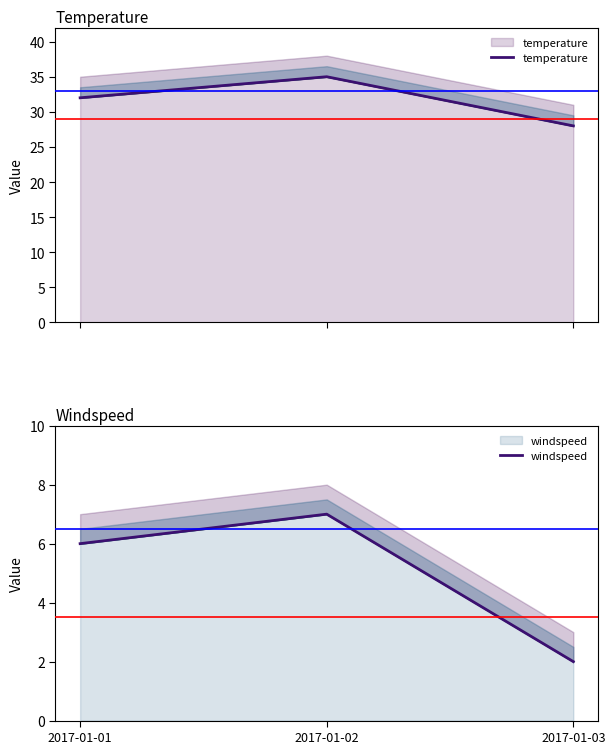

Does the chart display data point markers on the line(s)?

No